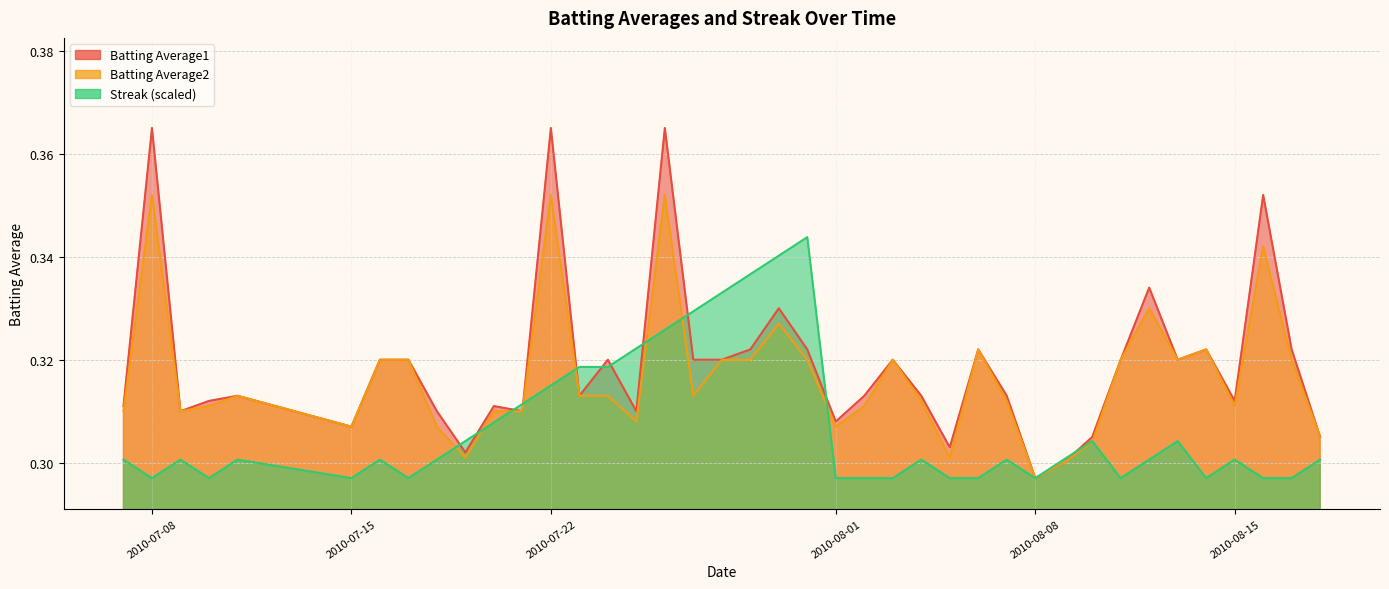

Which series has the largest total across all categories?

Batting Average1